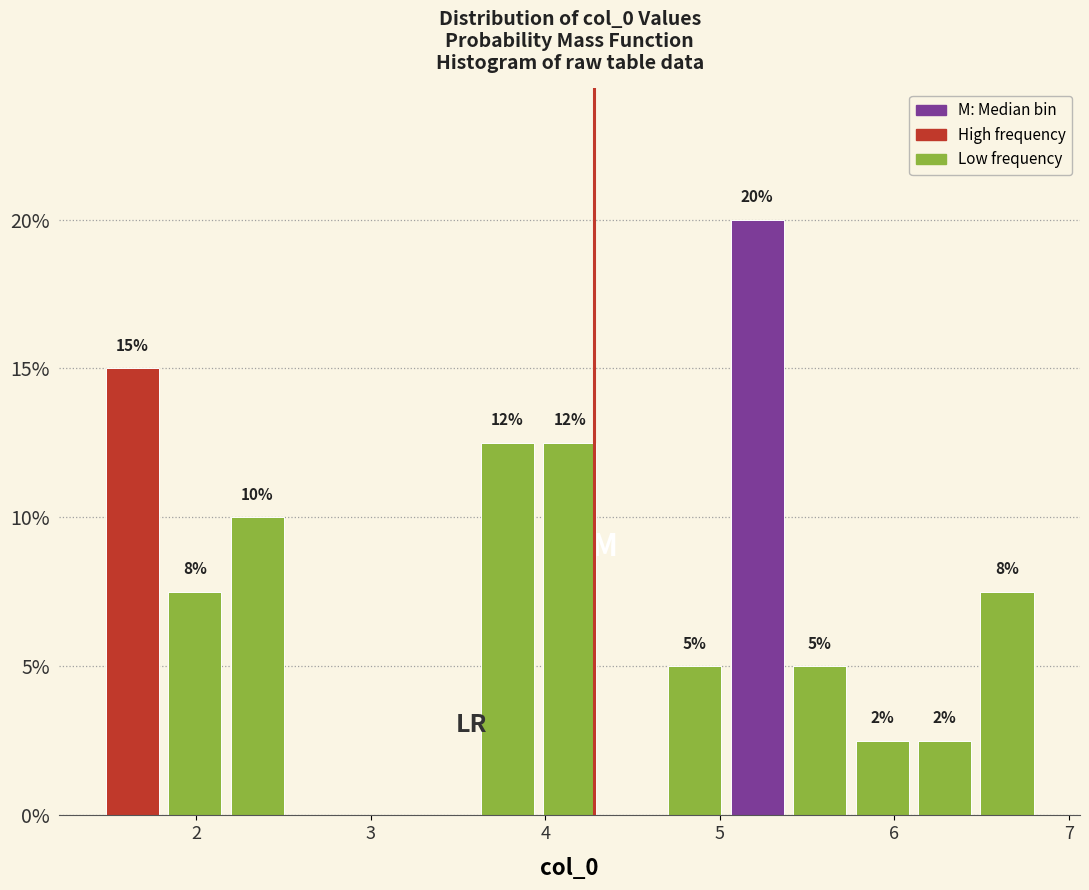

Read against the x-axis, roughly where is the centre of the tallest bar?

5.2